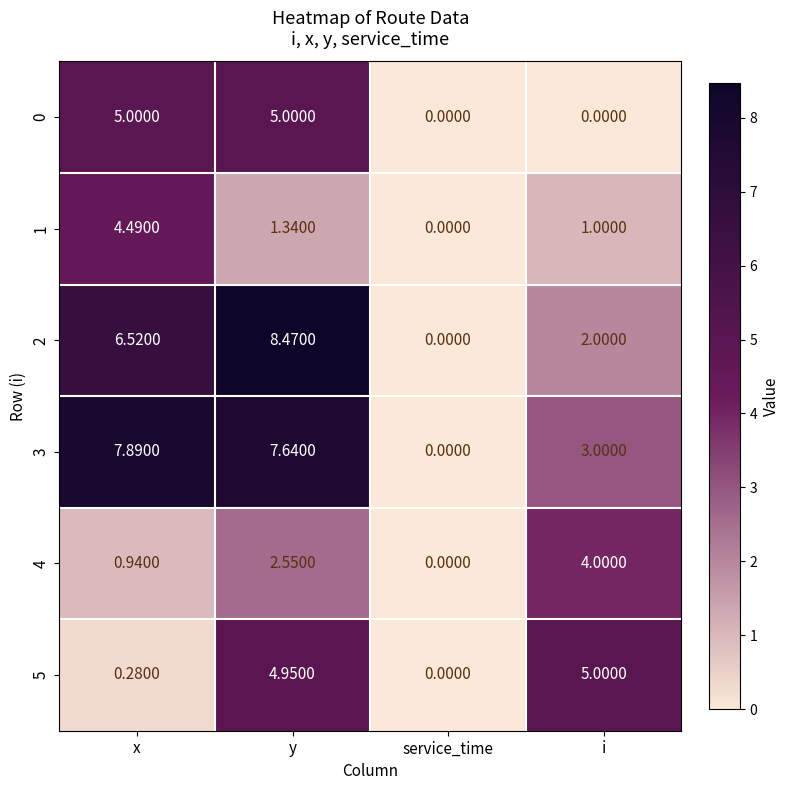

Where is 5 nearest to the value 2?

x